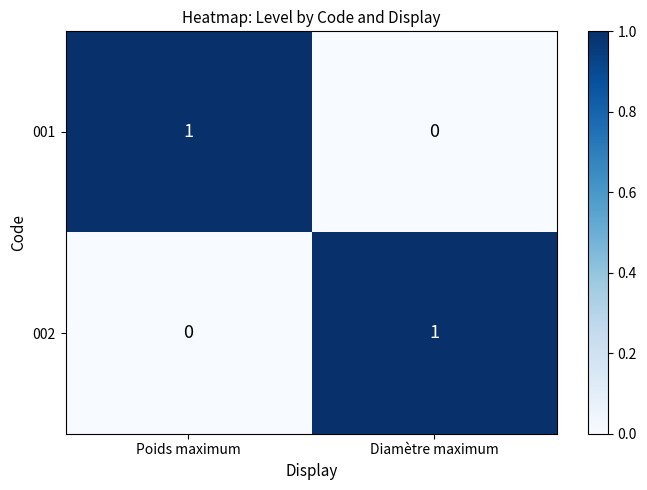

Rank the categories by 001 value from lowest to highest.

Diamètre maximum, Poids maximum